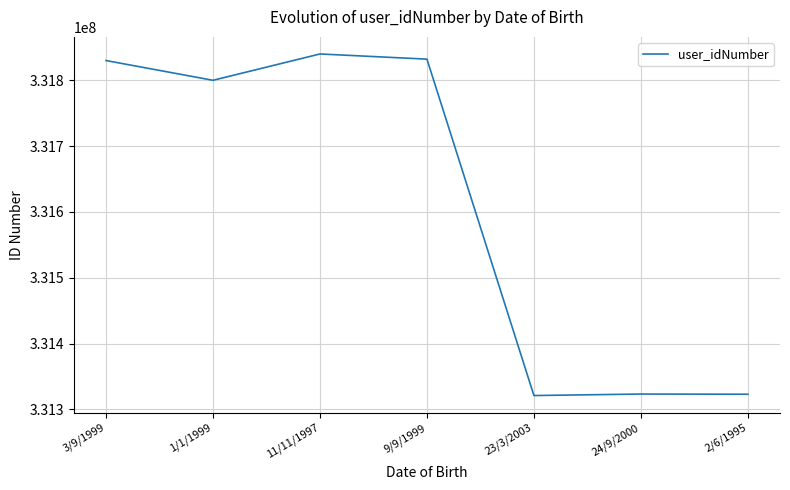

How many categories are shown in the chart?

7